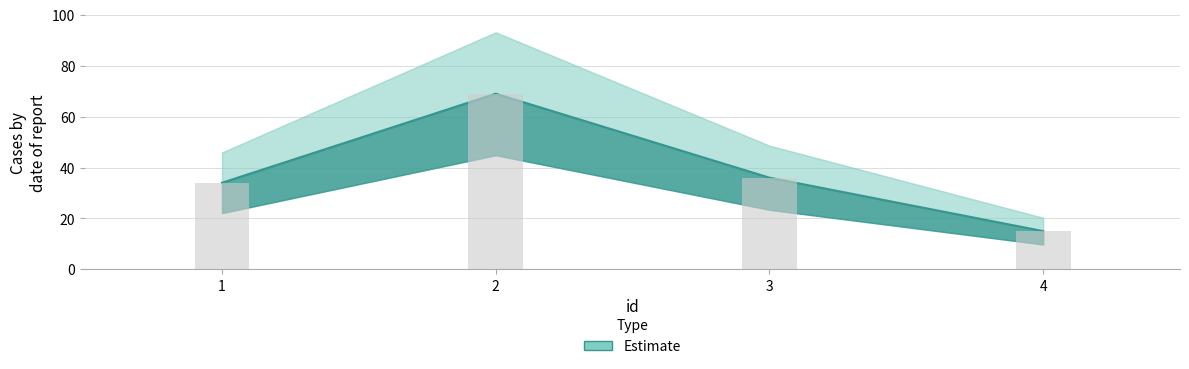

List the labels in order of value, smallest first.

4, 1, 3, 2